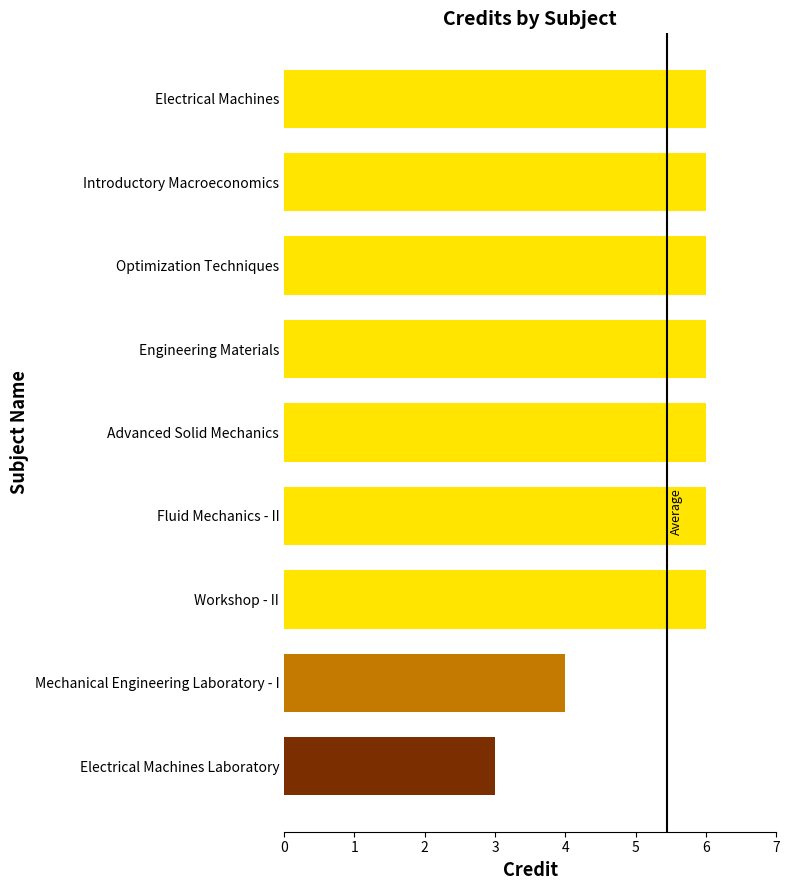

What is the average value?

5